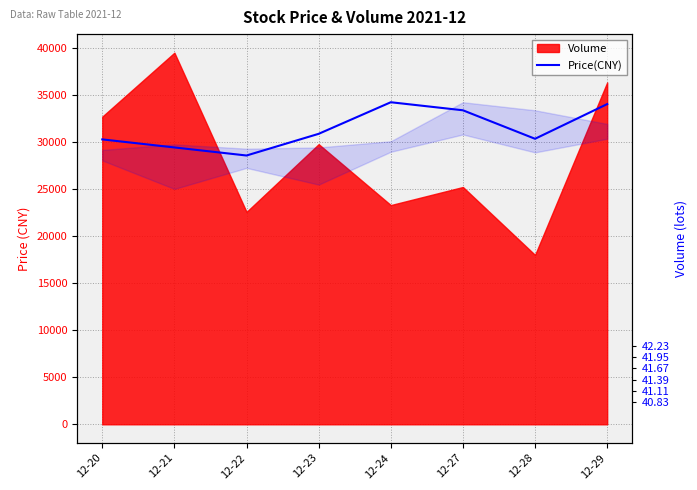

What is the sum of the values at 12-23 and 12-27?

64267.5